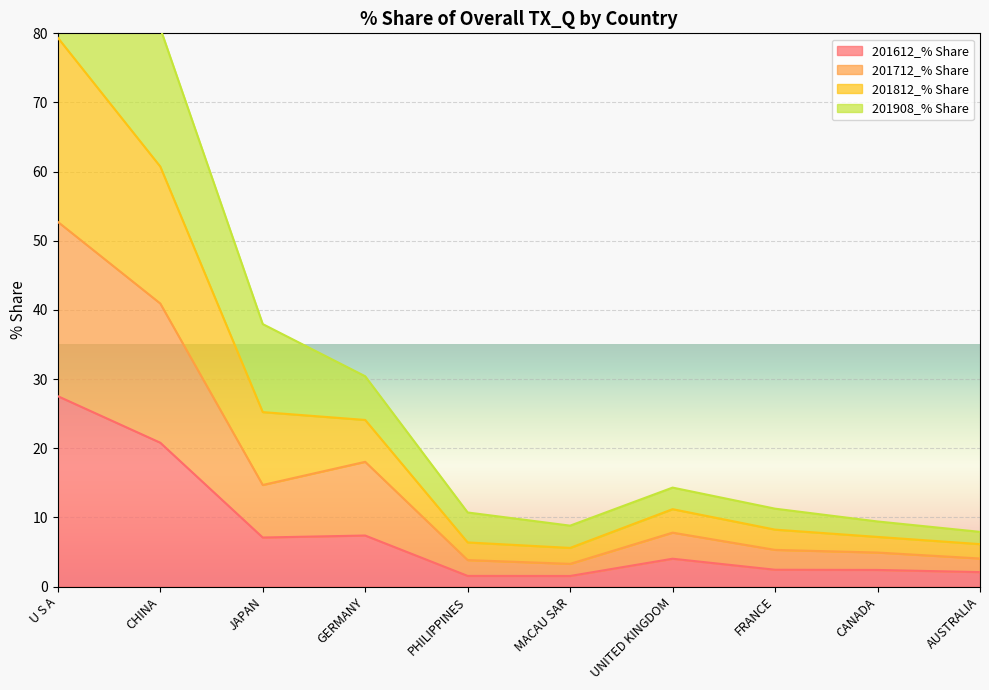

At which category is the sum across all series the highest?

U S A